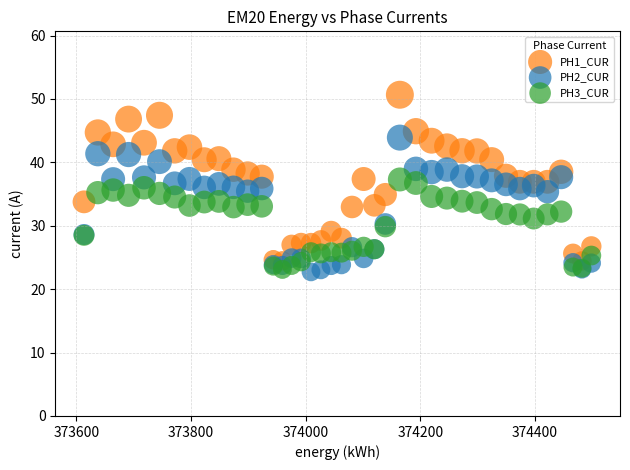

Which series has the widest spread of Y values?

PH1_CUR